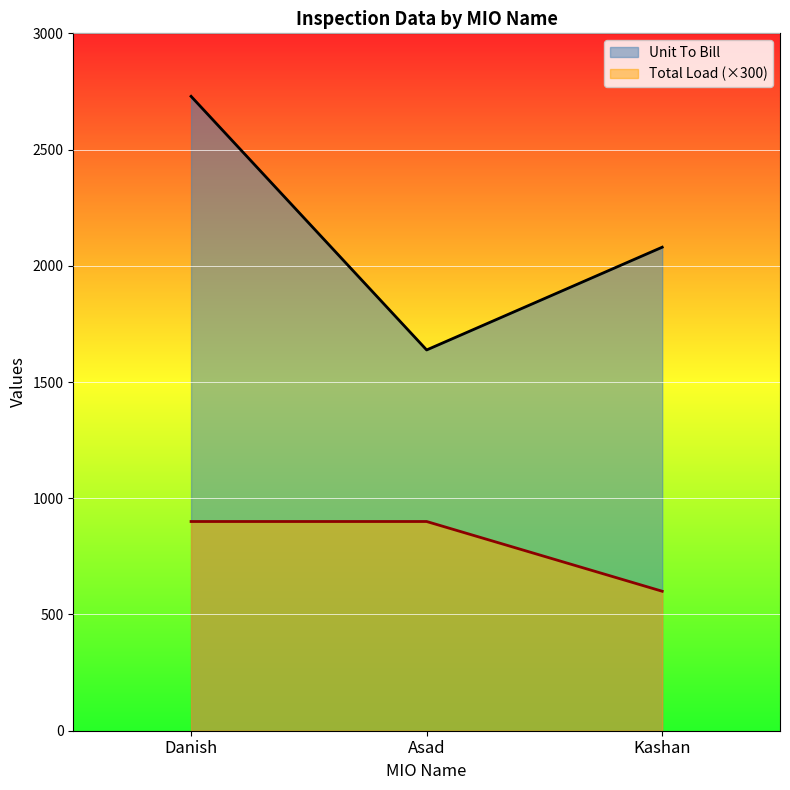

Which series has the widest spread of values?

Unit To Bill